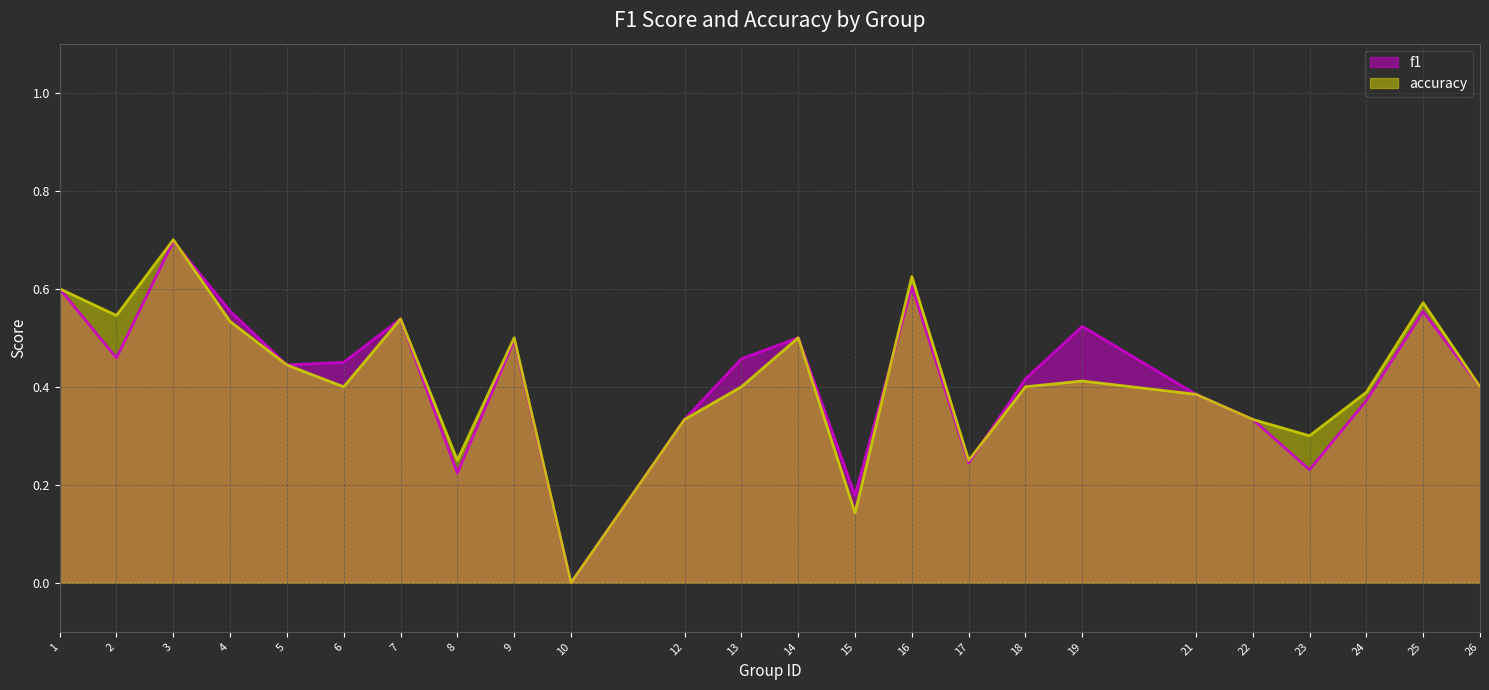

What is the sum of all accuracy values?

10.0